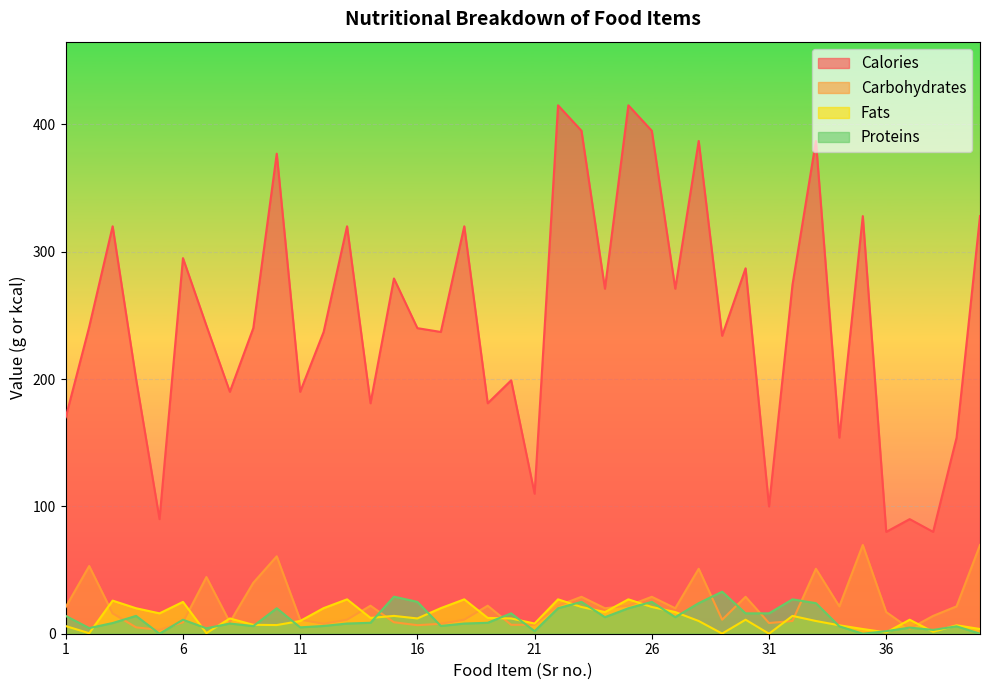

What are all the series names shown in the legend?

Calories, Carbohydrates, Fats, Proteins